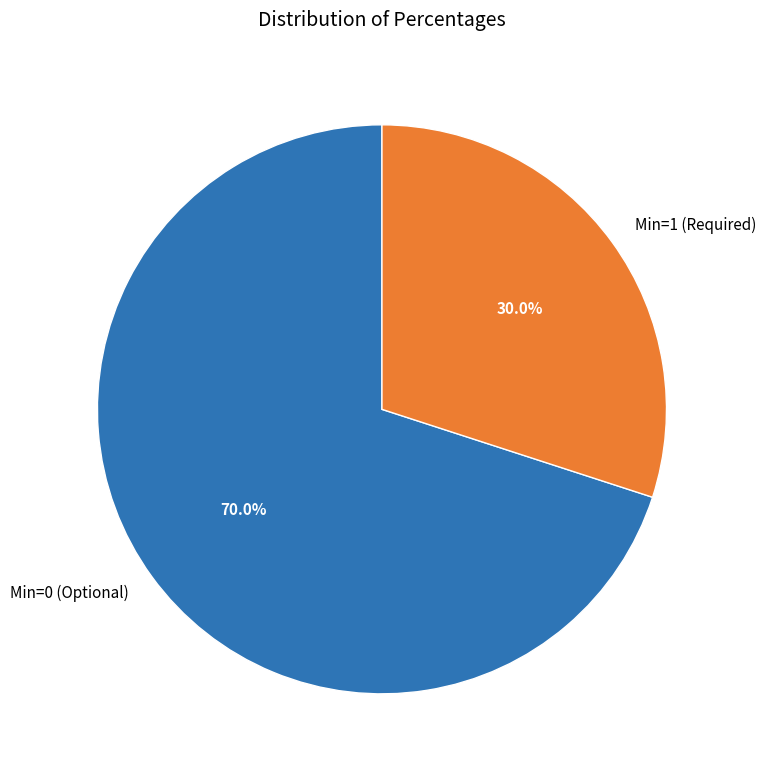

How many slices are in this pie chart?

2